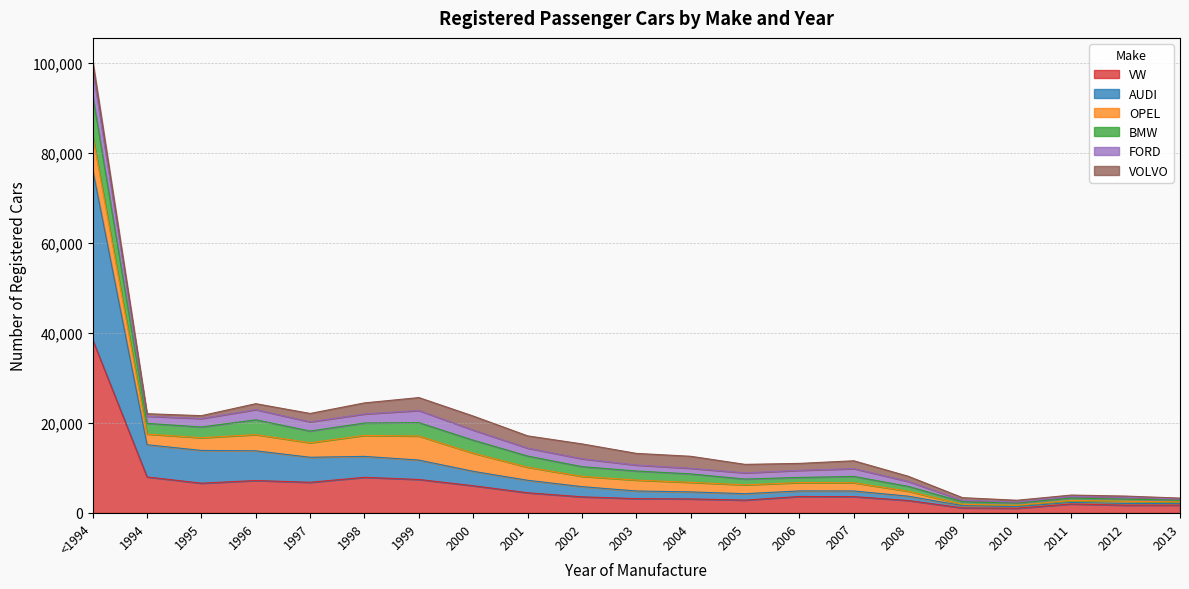

How many lines are shown in the chart?

6